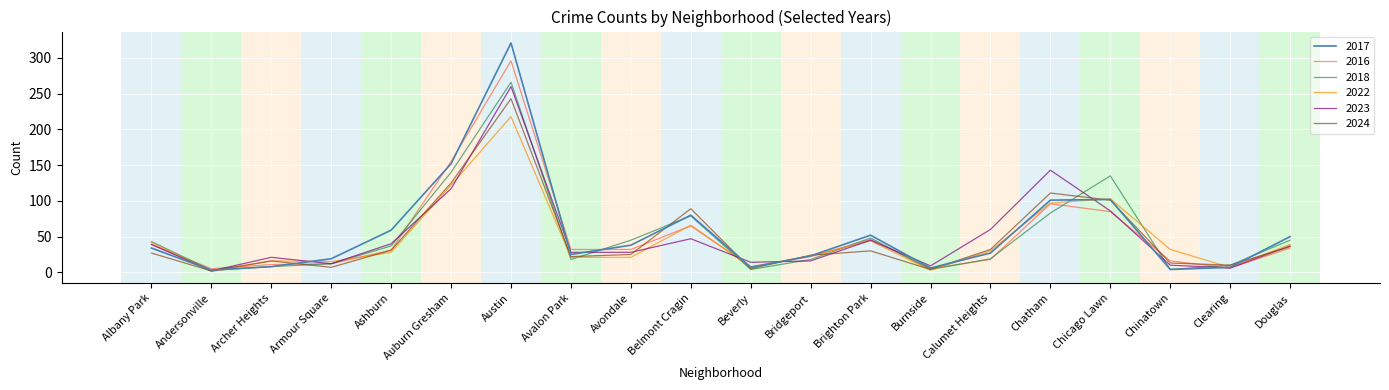

The value of 2022 at Albany Park is 16. True or false?

False